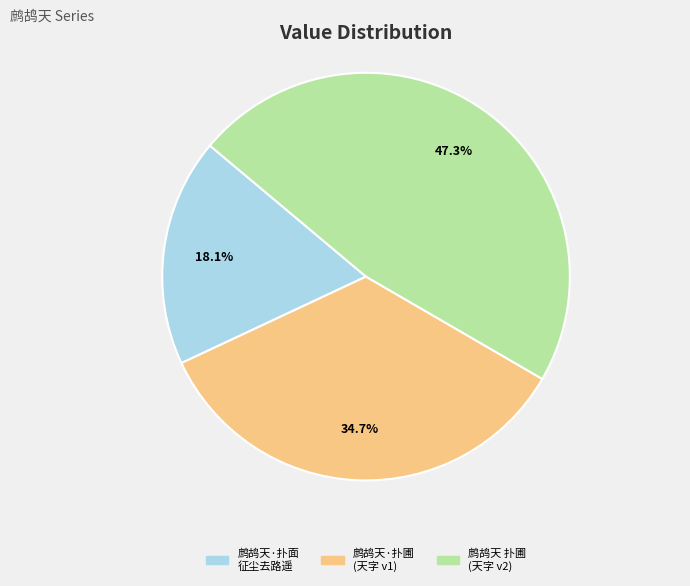

Is there a majority slice in this chart?

No